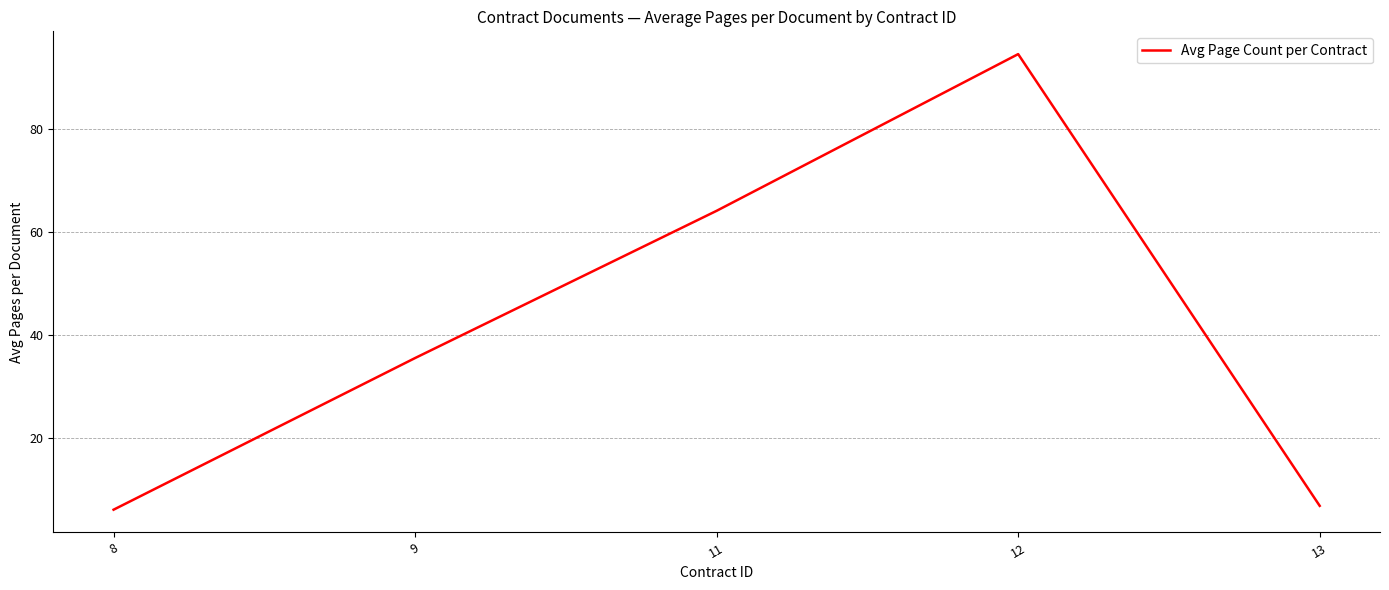

What is the ratio of the value at 12 to the value at 9?

2.7